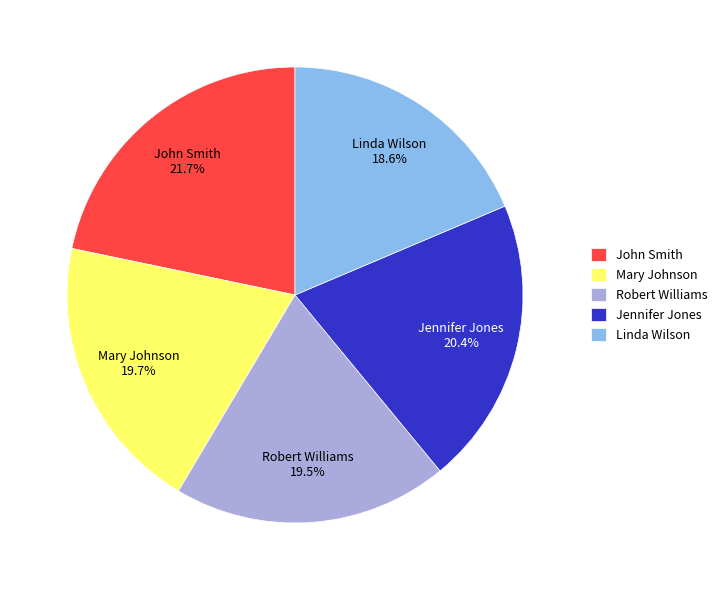

To the nearest percent, what is the combined percentage of Mary Johnson and John Smith?

41%